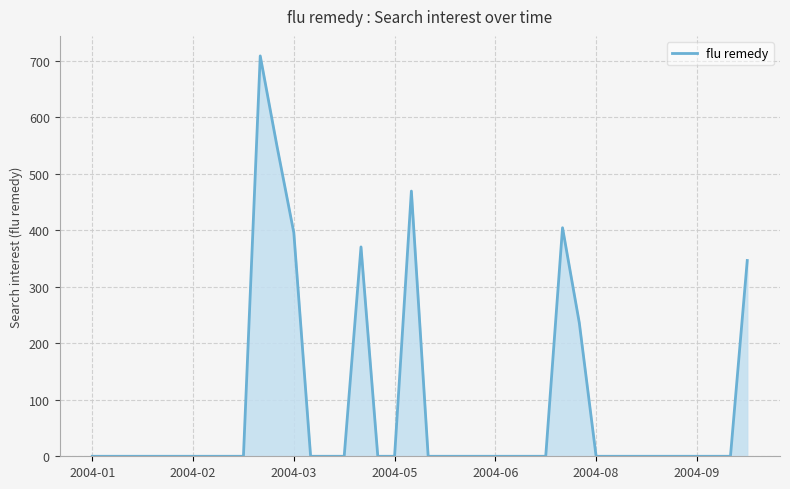

Reading right to left, transcribe all the data shown in this chart.

346.7	0.0	0.0	0.0	0.0	0.0	0.0	0.0	0.0	0.0	236.1	404.6	0.0	0.0	0.0	0.0	0.0	0.0	0.0	0.0	469.5	0.0	0.0	370.7	0.0	0.0	0.0	395.9	548.6	708.9	0.0	0.0	0.0	0.0	0.0	0.0	0.0	0.0	0.0	0.0